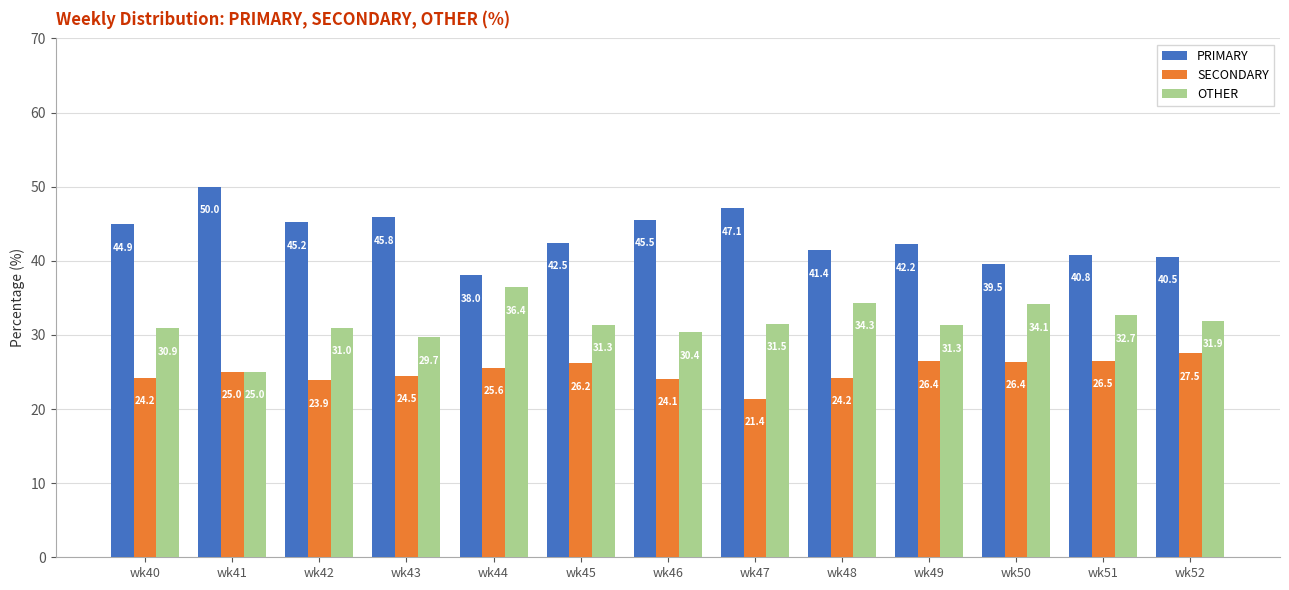

What is the spread (max minus min) of values at wk47?

25.7